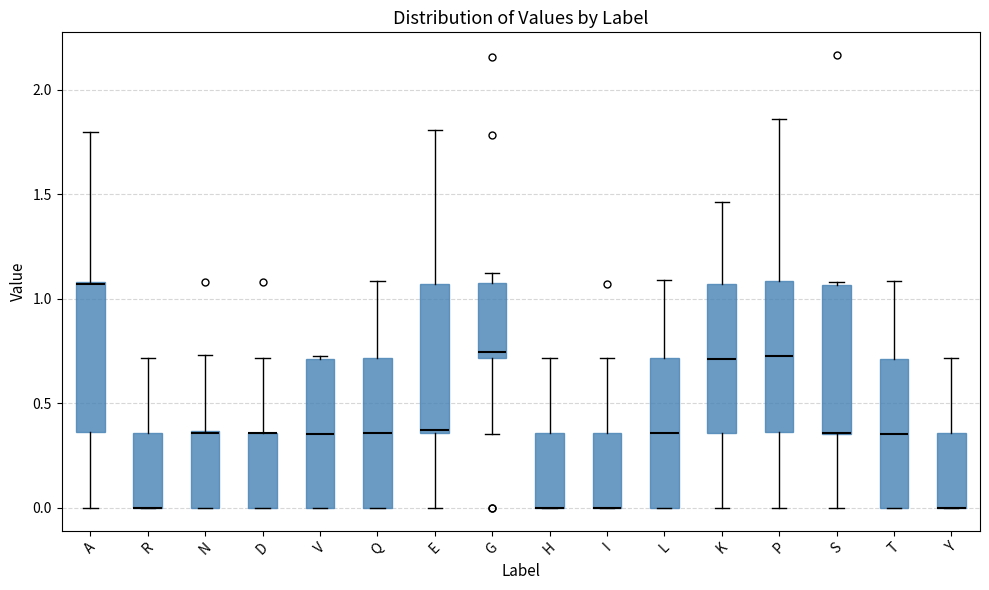

Where does the lower whisker of the box for S end on the y-axis? The values are not printed on the chart, so give them approximately, as read against the axis.

0.00